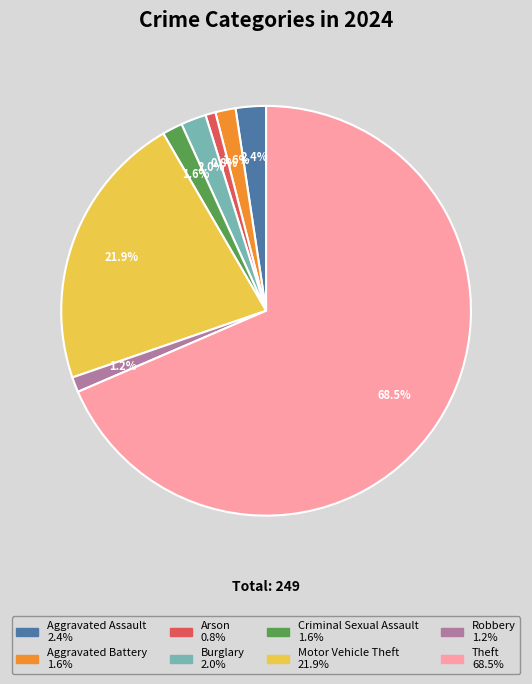

How many slices are in this pie chart?

8